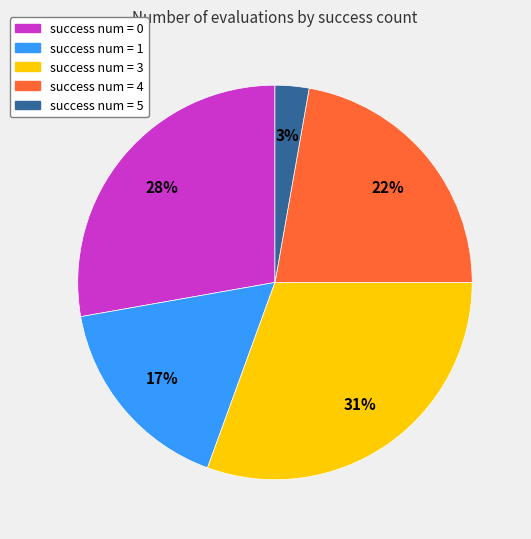

Count the number of slices in the pie.

5